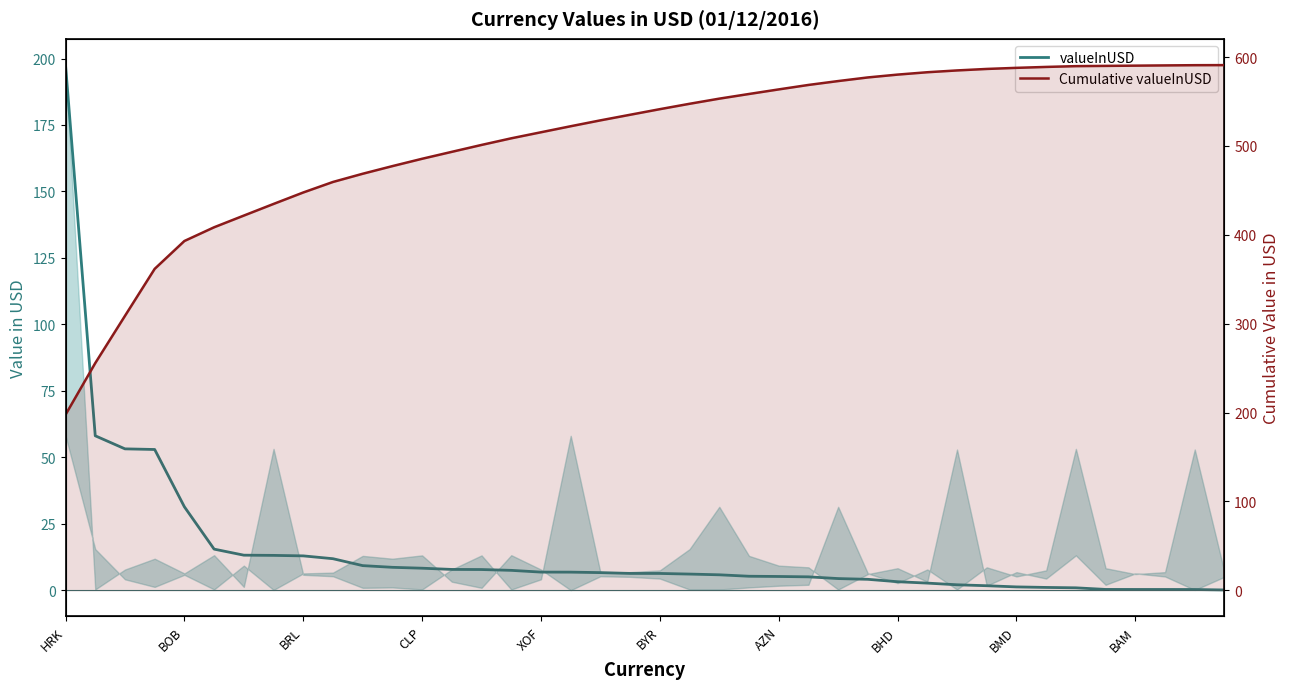

At which label does valueInUSD reach its peak?

HRK